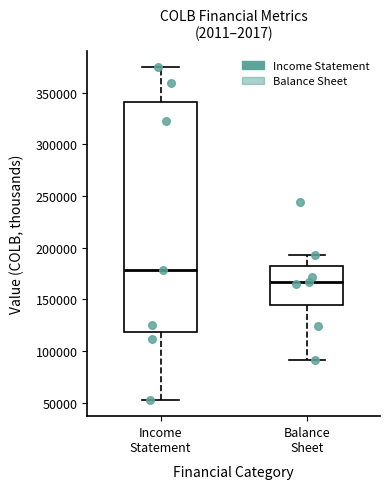

Which box is the tallest, from its lower edge to its upper edge?

Income Statement